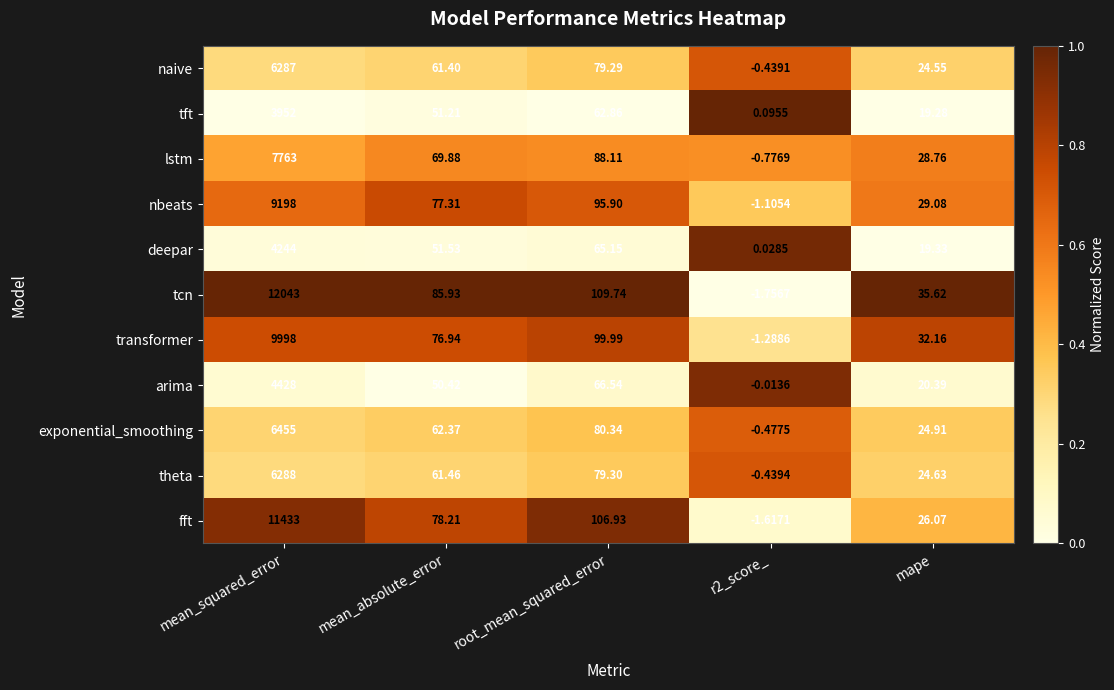

Which category has the highest value across all series?

mean_squared_error